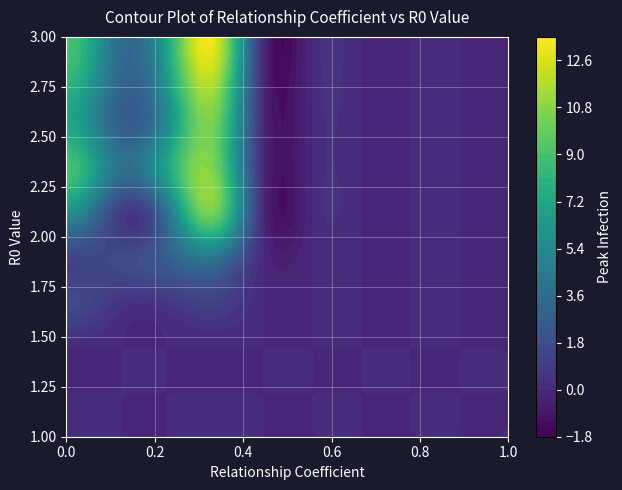

Reading left to right, transcribe all the data shown in this chart.

0: 0=0.0	1=0.0	2=0.0	3=0.0	4=1.6	5=1.3	6=5.6	7=9.0	8=7.2	9=8.2	10=9.1
1: 0=0.0	1=0.0	2=0.0	3=0.0	4=0.5	5=1.6	6=1.2	7=4.1	8=3.1	9=3.5	10=3.9
2: 0=0.0	1=0.0	2=0.0	3=0.0	4=0.5	5=2.6	6=3.3	7=6.6	8=5.1	9=5.9	10=6.5
3: 0=0.0	1=0.0	2=0.0	3=0.0	4=1.1	5=4.0	6=10.2	7=10.5	8=10.2	9=11.7	10=13.0
4: 0=0.0	1=0.0	2=0.0	3=0.0	4=0.0	5=0.0	6=0.0	7=0.0	8=0.0	9=0.0	10=0.0
5: 0=0.0	1=0.0	2=0.0	3=0.0	4=0.0	5=0.0	6=0.0	7=0.0	8=0.0	9=0.0	10=0.0
6: 0=0.0	1=0.0	2=0.0	3=0.0	4=0.0	5=0.0	6=0.0	7=0.0	8=0.0	9=0.0	10=0.0
7: 0=0.0	1=0.0	2=0.0	3=0.0	4=0.0	5=0.0	6=0.0	7=0.0	8=0.0	9=0.0	10=0.0
8: 0=0.0	1=0.0	2=0.0	3=0.0	4=0.0	5=0.0	6=0.0	7=0.0	8=0.0	9=0.0	10=0.0
9: 0=0.0	1=0.0	2=0.0	3=0.0	4=0.0	5=0.0	6=0.0	7=0.0	8=0.0	9=0.0	10=0.0
10: 0=0.0	1=0.0	2=0.0	3=0.0	4=0.0	5=0.0	6=0.0	7=0.0	8=0.0	9=0.0	10=0.0